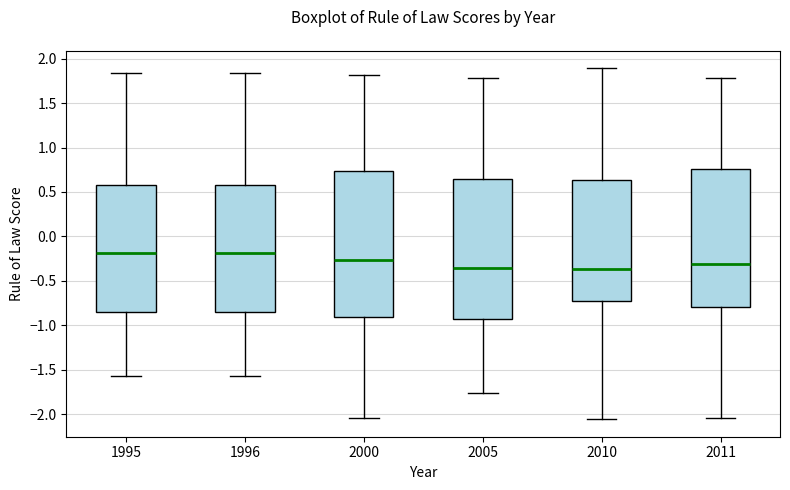

Which box is the tallest, from its lower edge to its upper edge?

2000